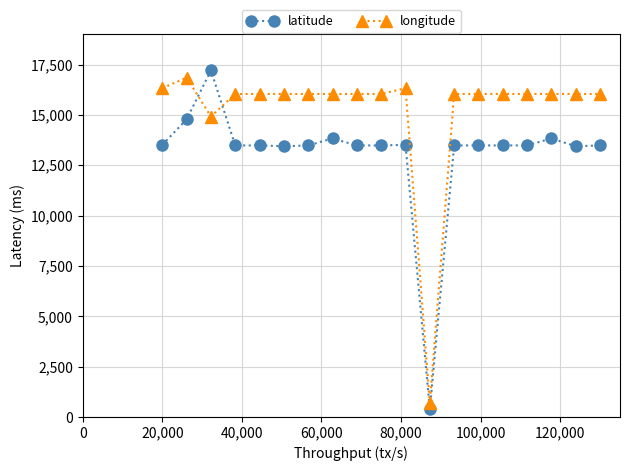

What is the greatest value displayed?

17206.6